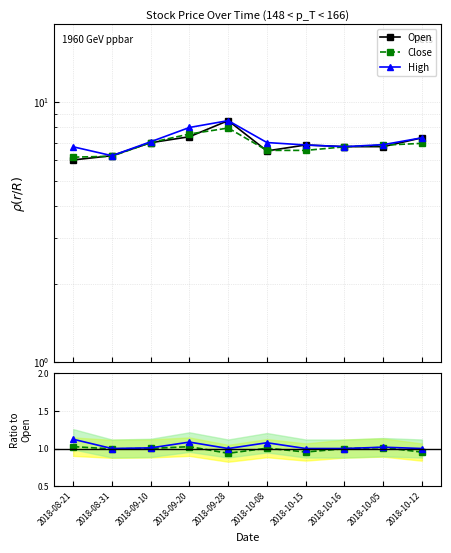

In High, how many points are lower than both neighbors (excluding endpoints)?

2